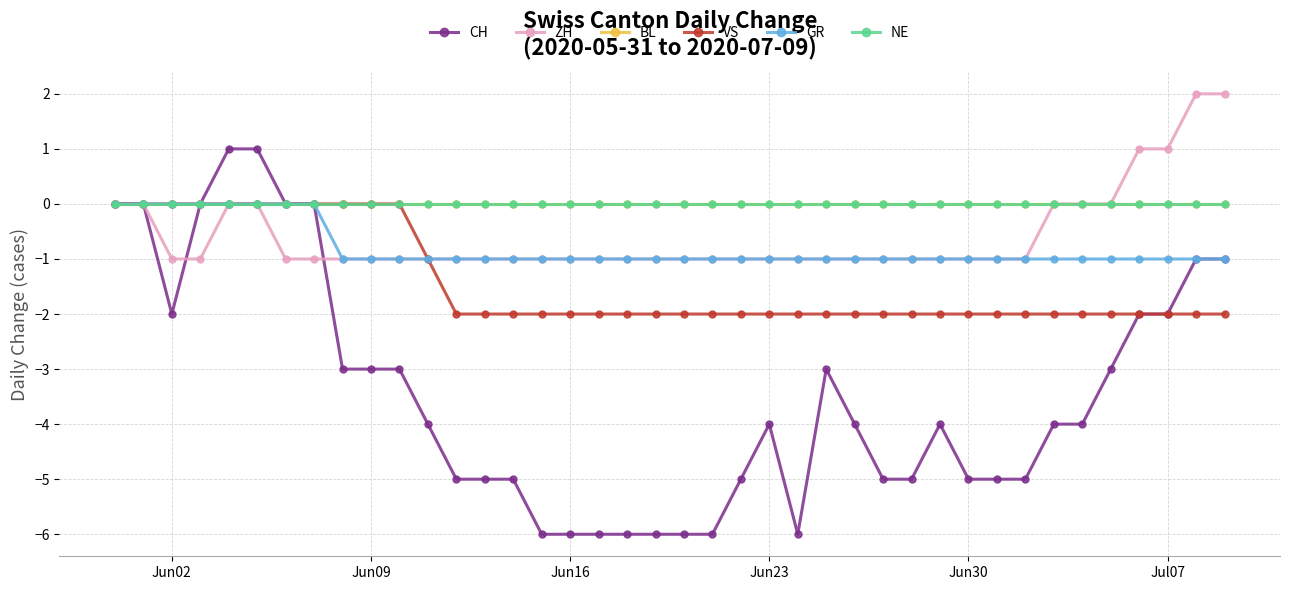

Reading left to right, what are all the values shown in this chart?

CH: 0	0	-2	0	1	1	0	0	-3	-3	-3	-4	-5	-5	-5	-6	-6	-6	-6	-6	-6	-6	-5	-4	-6	-3	-4	-5	-5	-4	-5	-5	-5	-4	-4	-3	-2	-2	-1	-1
ZH: 0	0	-1	-1	0	0	-1	-1	-1	-1	-1	-1	-1	-1	-1	-1	-1	-1	-1	-1	-1	-1	-1	-1	-1	-1	-1	-1	-1	-1	-1	-1	-1	0	0	0	1	1	2	2
BL: 0	0	0	0	0	0	0	0	0	0	0	0	0	0	0	0	0	0	0	0	0	0	0	0	0	0	0	0	0	0	0	0	0	0	0	0	0	0	0	0
VS: 0	0	0	0	0	0	0	0	0	0	0	-1	-2	-2	-2	-2	-2	-2	-2	-2	-2	-2	-2	-2	-2	-2	-2	-2	-2	-2	-2	-2	-2	-2	-2	-2	-2	-2	-2	-2
GR: 0	0	0	0	0	0	0	0	-1	-1	-1	-1	-1	-1	-1	-1	-1	-1	-1	-1	-1	-1	-1	-1	-1	-1	-1	-1	-1	-1	-1	-1	-1	-1	-1	-1	-1	-1	-1	-1
NE: 0	0	0	0	0	0	0	0	0	0	0	0	0	0	0	0	0	0	0	0	0	0	0	0	0	0	0	0	0	0	0	0	0	0	0	0	0	0	0	0